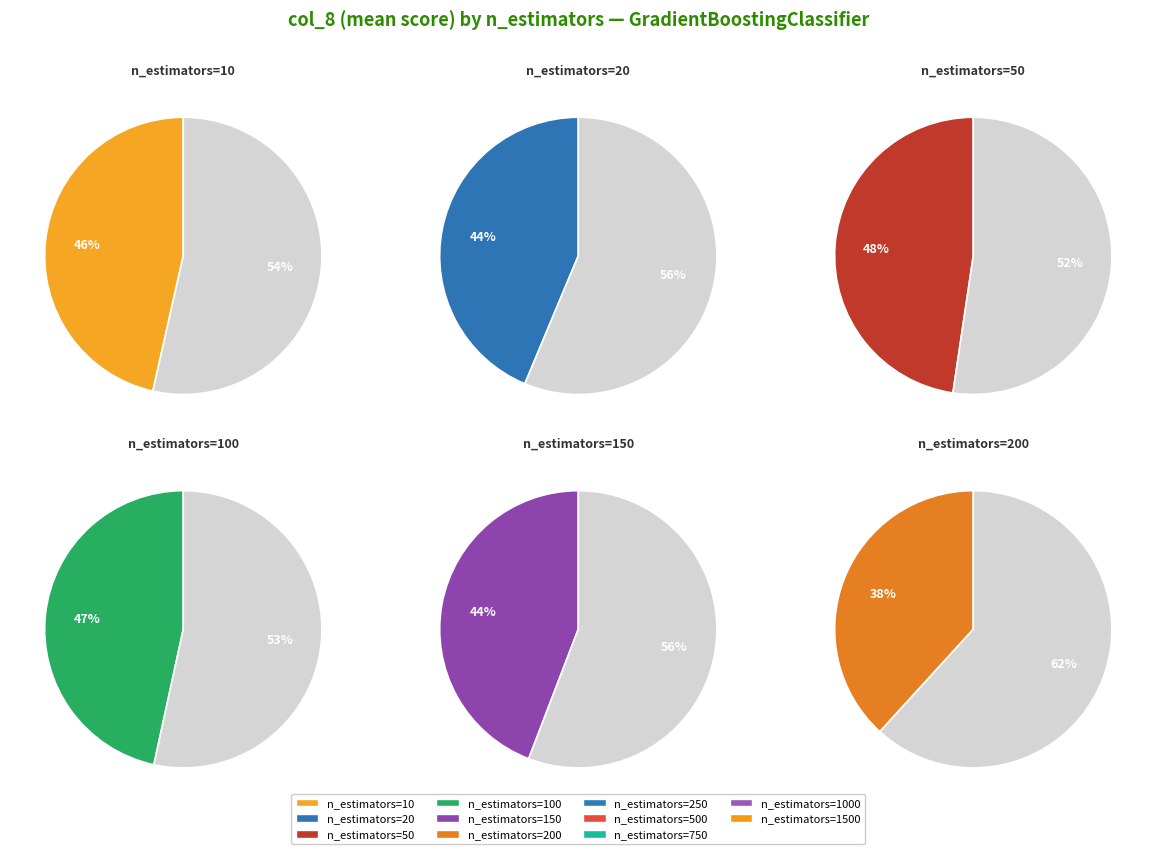

What percentage do n_estimators=1500 and n_estimators=200 together represent?

16.7%